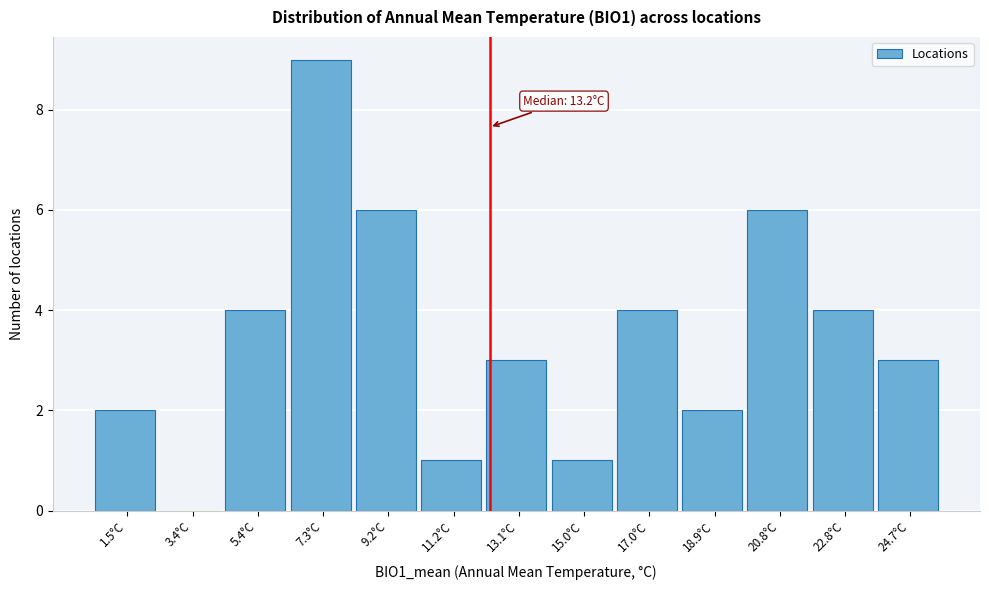

Reading left to right, extract all data points from this chart.

1.5°C=2	3.4°C=0	5.4°C=4	7.3°C=9	9.2°C=6	11.2°C=1	13.1°C=3	15.0°C=1	17.0°C=4	18.9°C=2	20.8°C=6	22.8°C=4	24.7°C=3